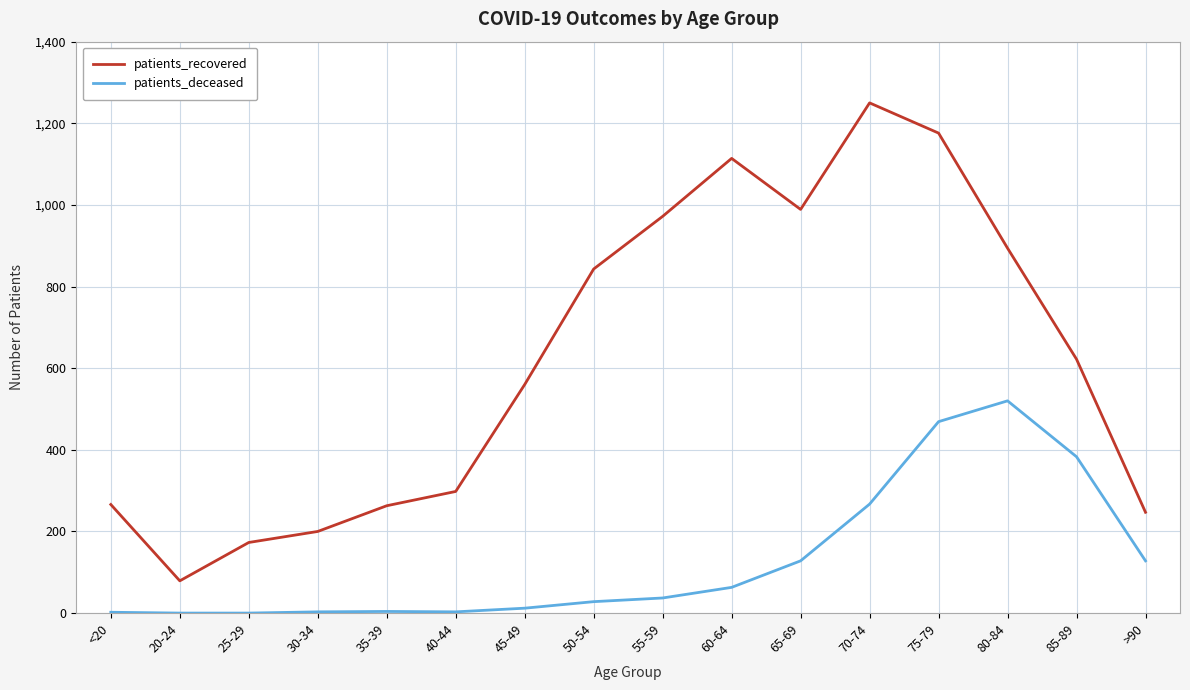

Which series changed the most between 40-44 and 75-79?

patients_recovered